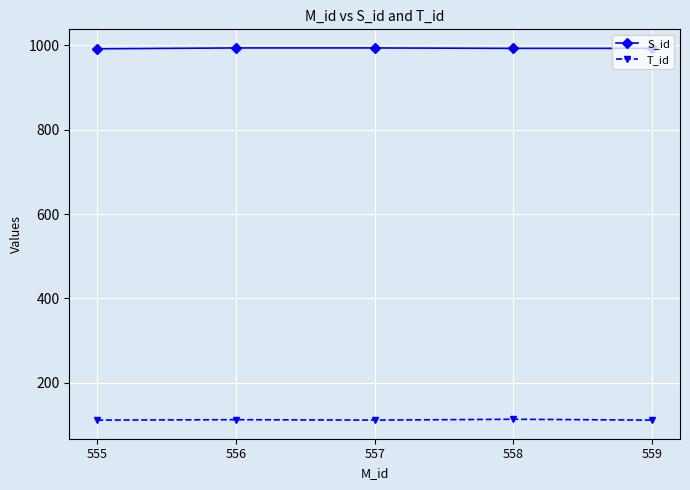

What is the difference between the highest and lowest values at 558?

880